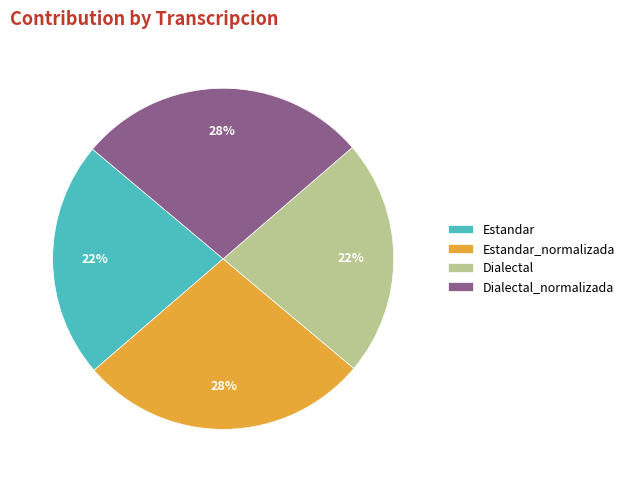

To the nearest percent, what is the combined percentage of Estandar_normalizada and Estandar?

50%